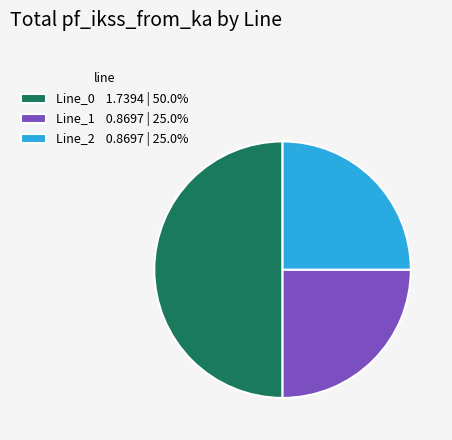

Does Line_1 0.8697 | 25.0% account for over 50% of the chart?

No